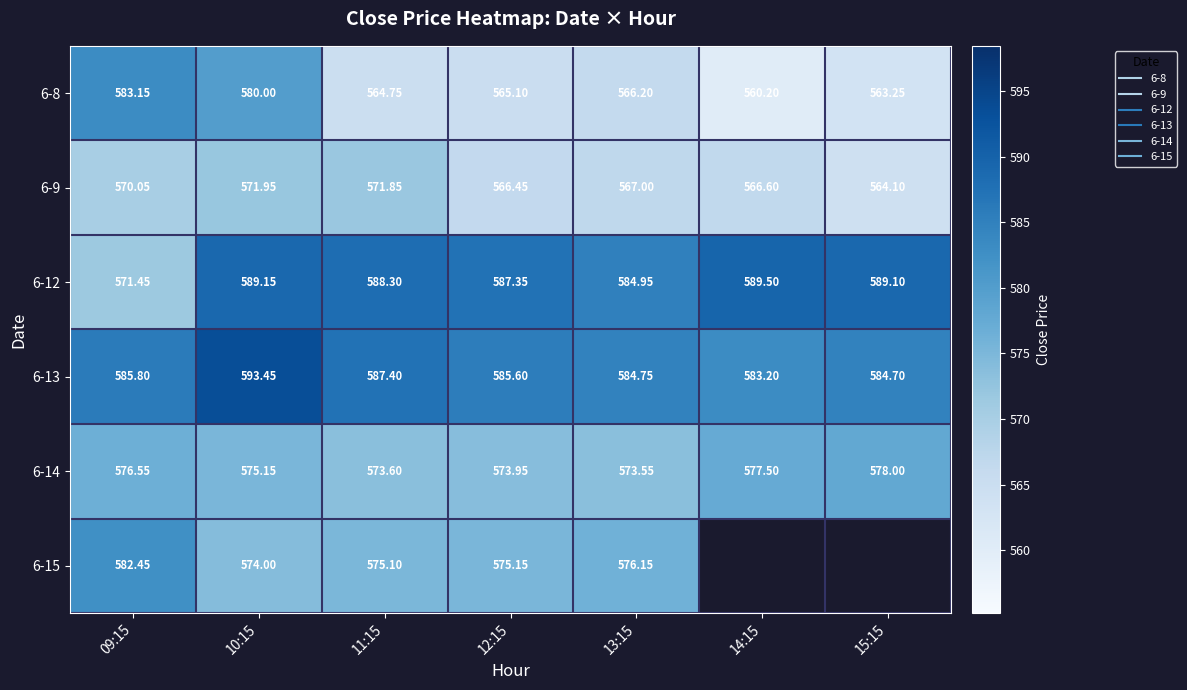

The 6-15 series shows 574.0 at 10:15. True or false?

True